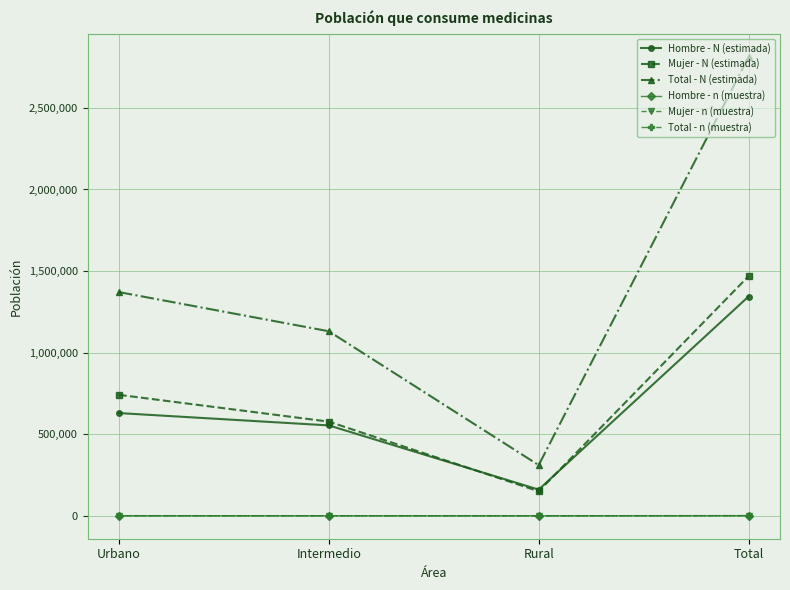

What is the difference between the maximum and second lowest values in the Mujer - N (estimada) series?

891405